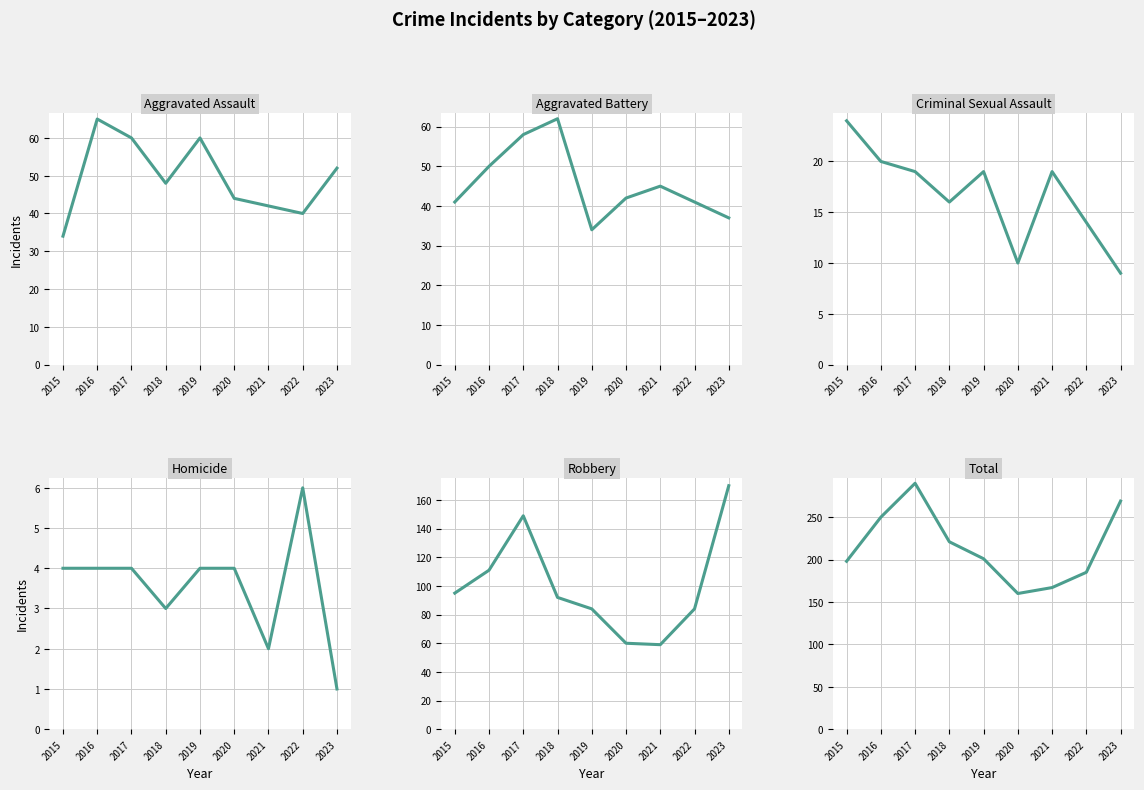

Which series has the largest total across all categories?

Total